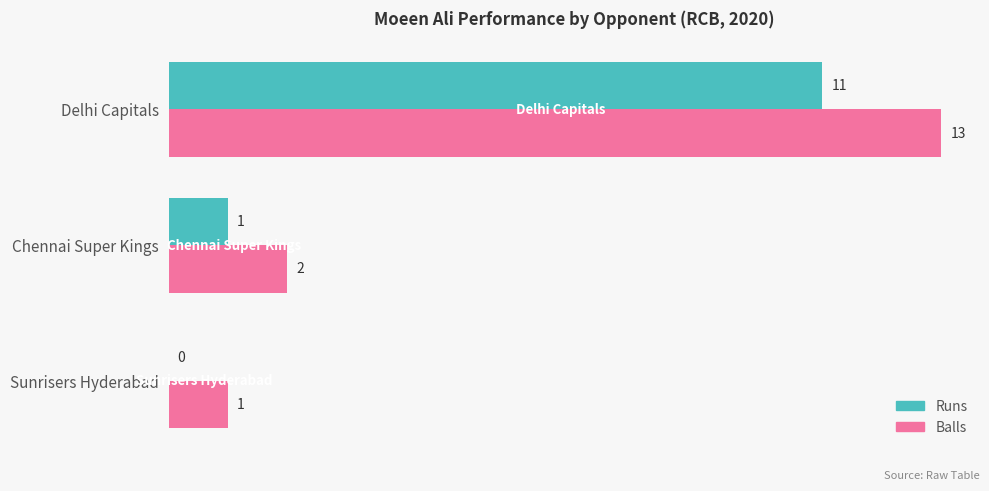

What is the average value of the Runs series?

4